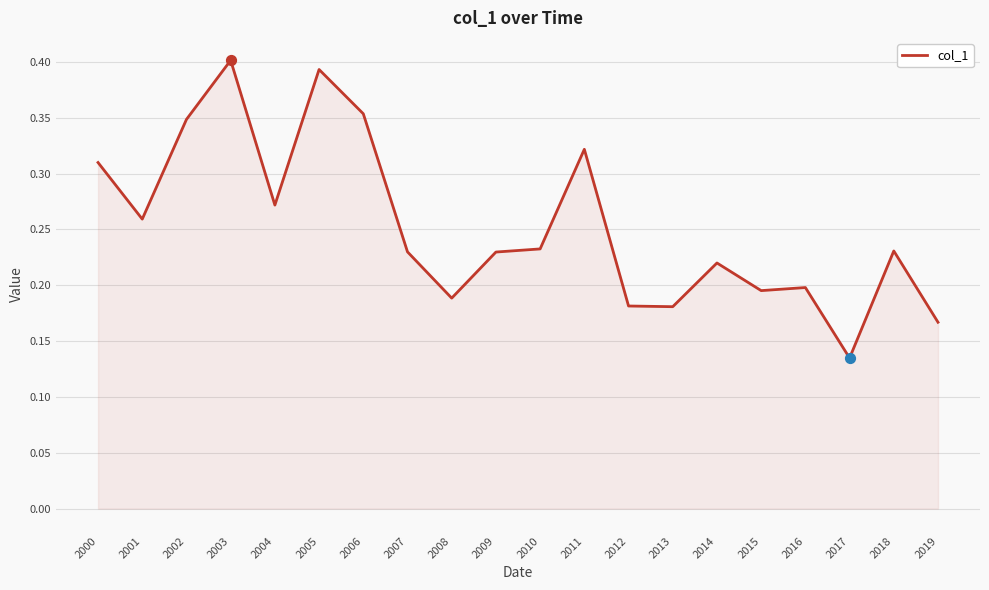

Between 2016 and 2018, which is larger?

2018